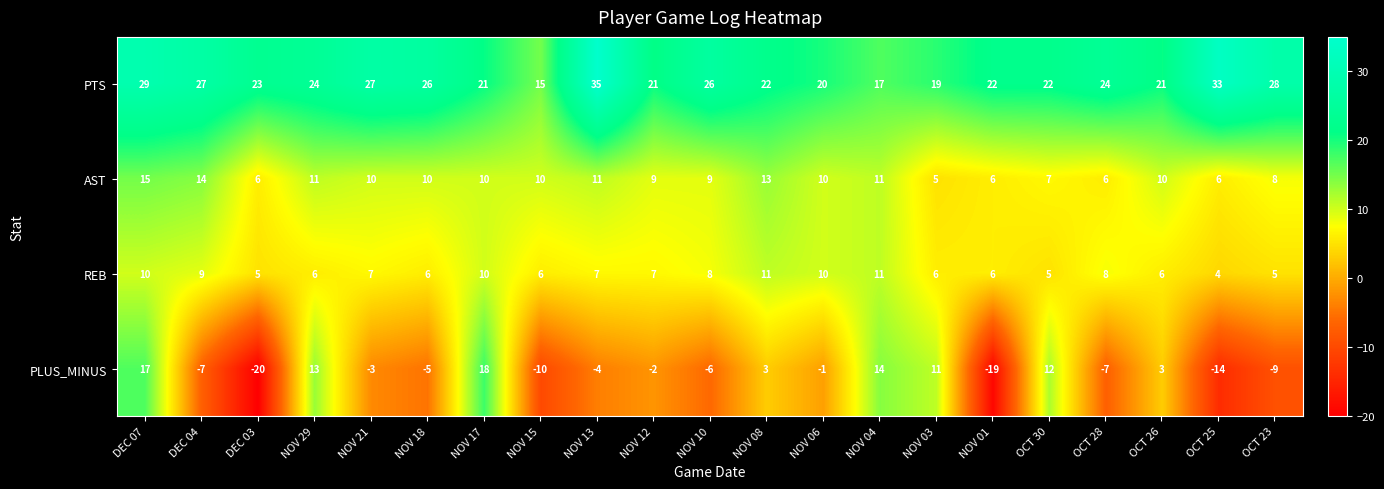

What is the total value across all series at NOV 08?

49